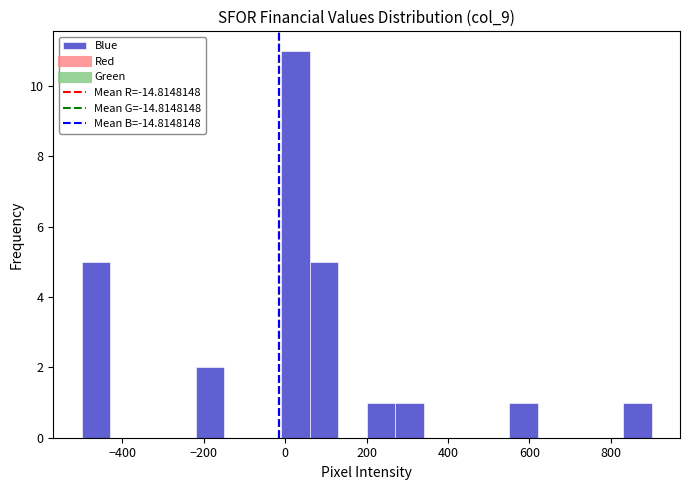

Read against the x-axis, roughly where is the centre of the tallest bar?

20